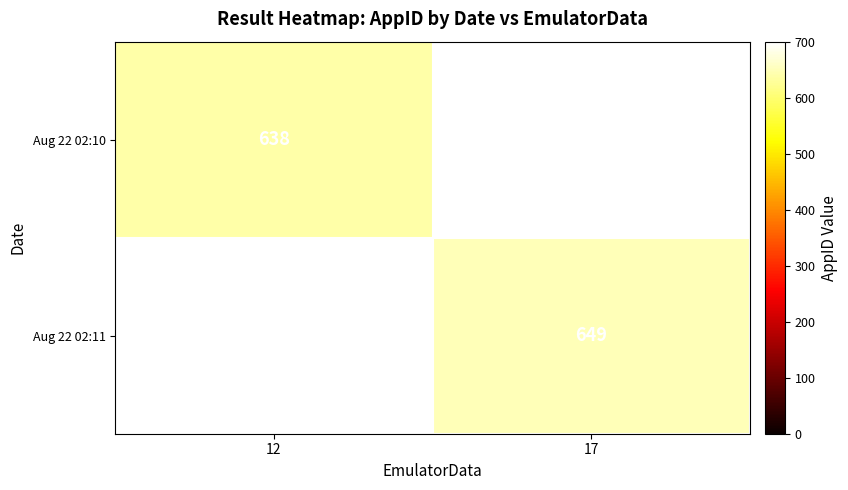

The Aug 22 02:11 series shows 649 at 17. True or false?

True